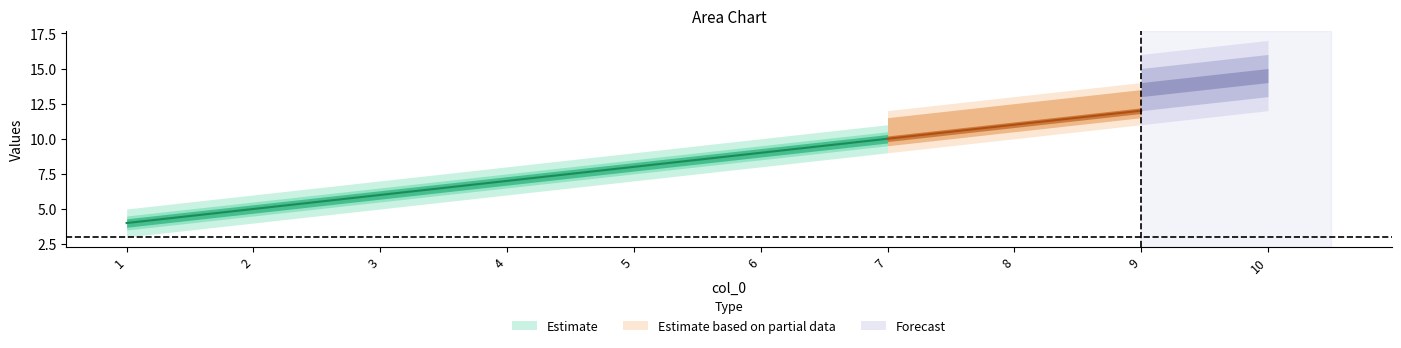

What is the value of the col_2 point at the 4th from the left?

7